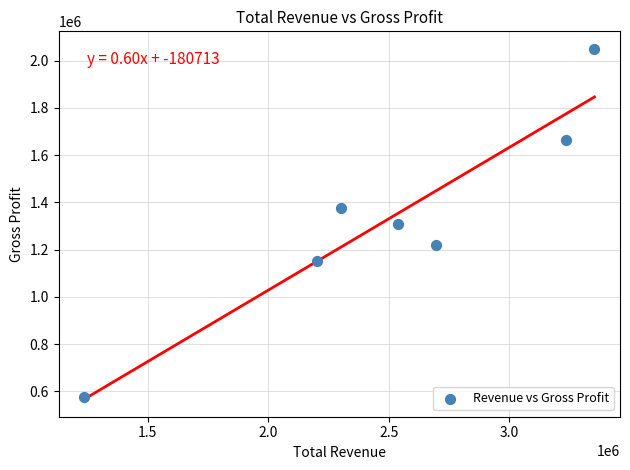

What is the range of Y values (max minus min)?

1471400